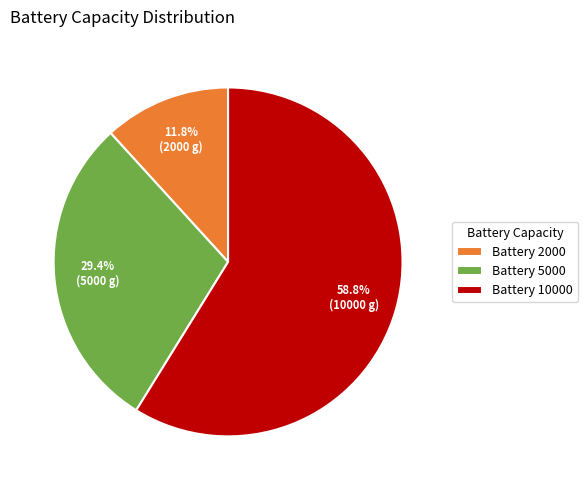

Combined, do Battery 10000 and Battery 2000 account for over 50%?

Yes